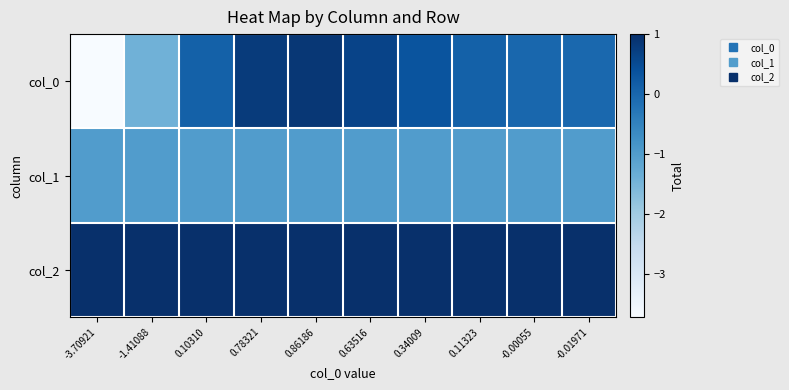

What is the total value across all series at 0.78321?

0.8